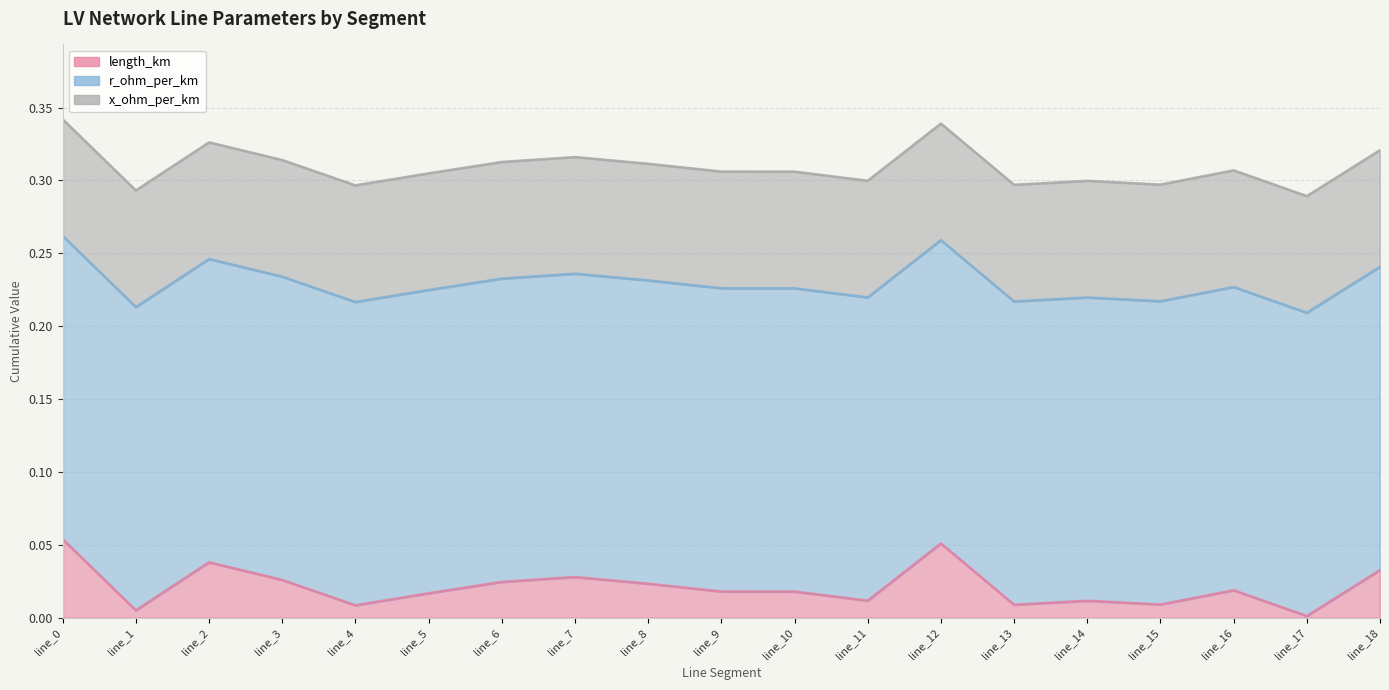

Which series has the largest total across all categories?

r_ohm_per_km